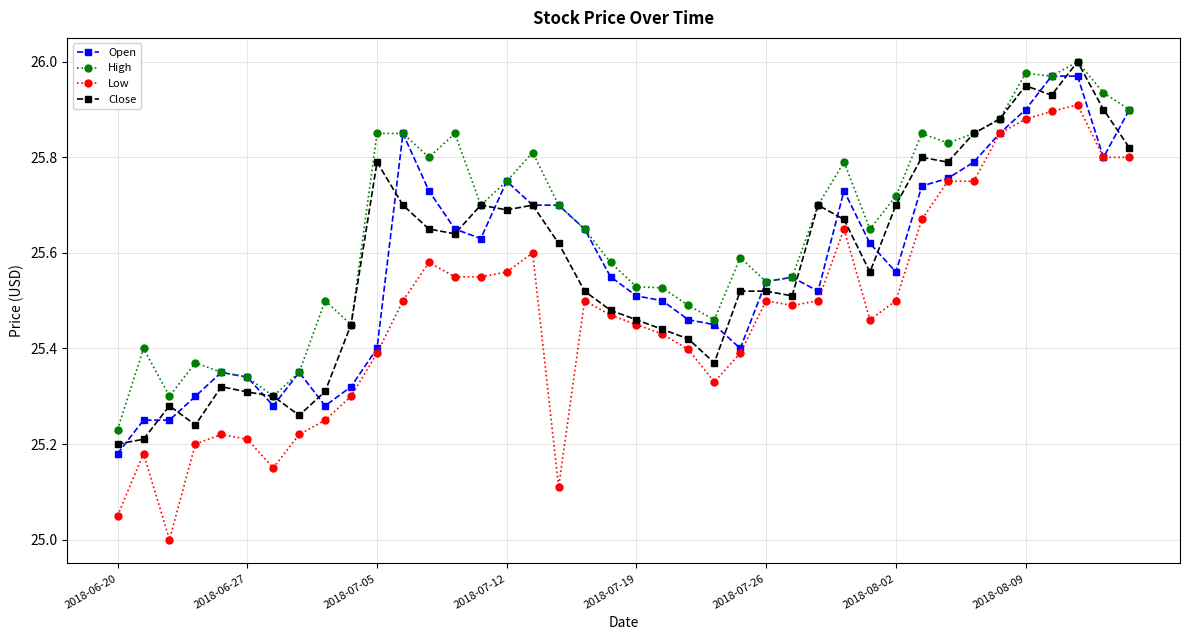

Which series has the largest range (max minus min)?

Low